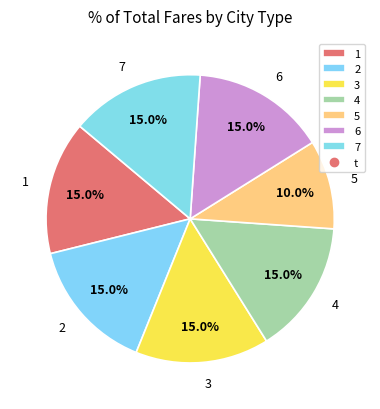

True or false: 3 accounts for 15% of the total.

True